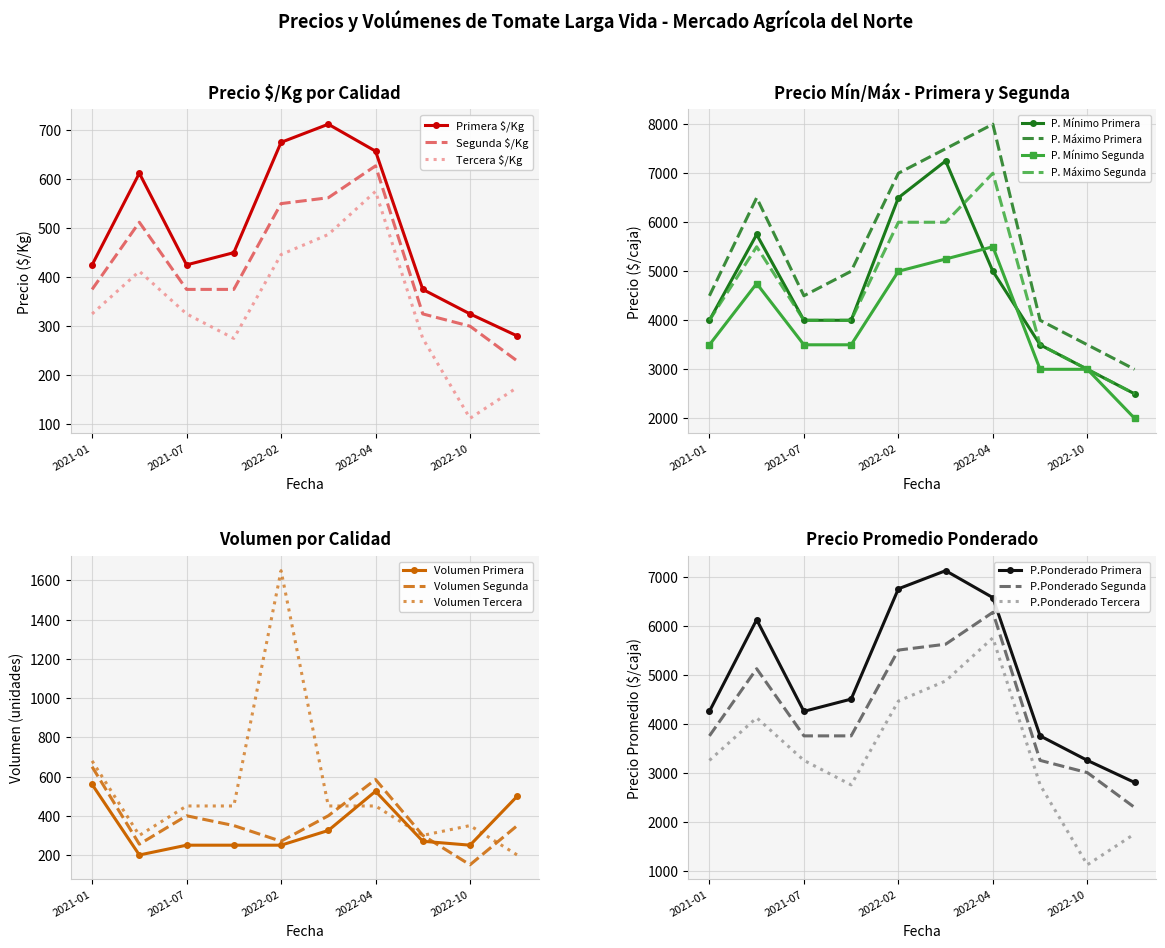

At 2022-10, list the series in order from largest to smallest.

Primera, Segunda, Tercera